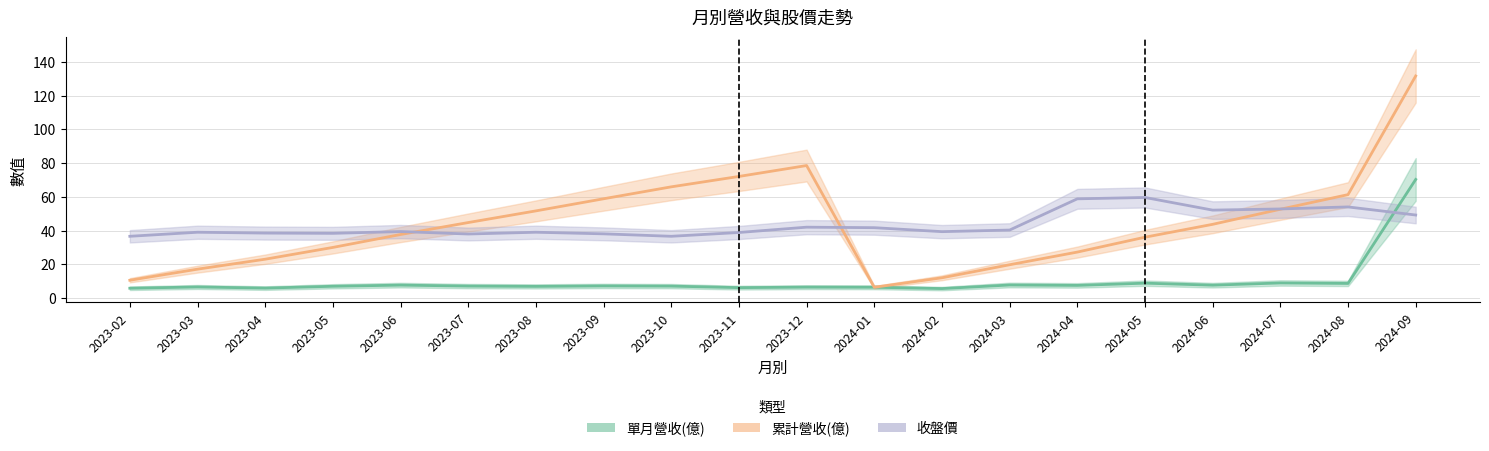

Is this an area chart (filled region under the line)?

No